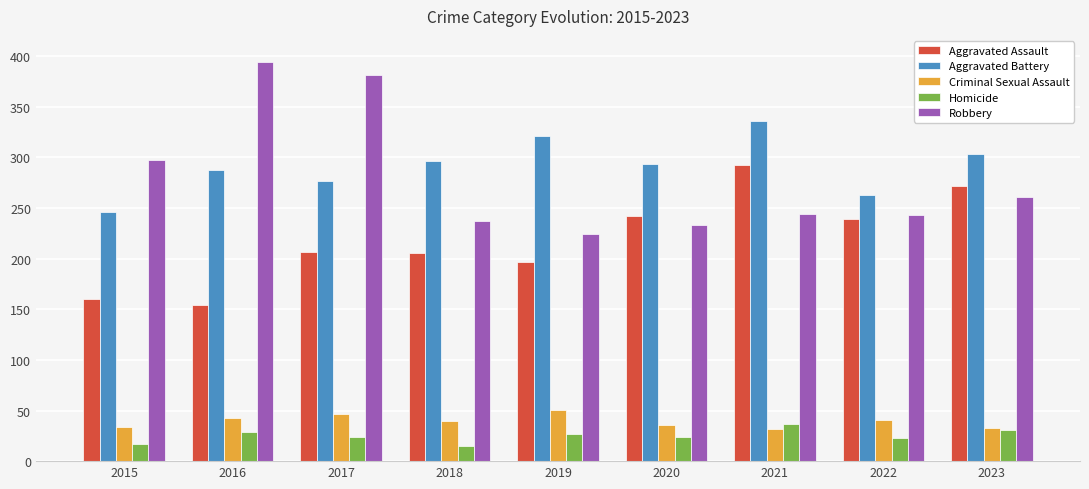

Which series has the largest total across all categories?

Aggravated Battery